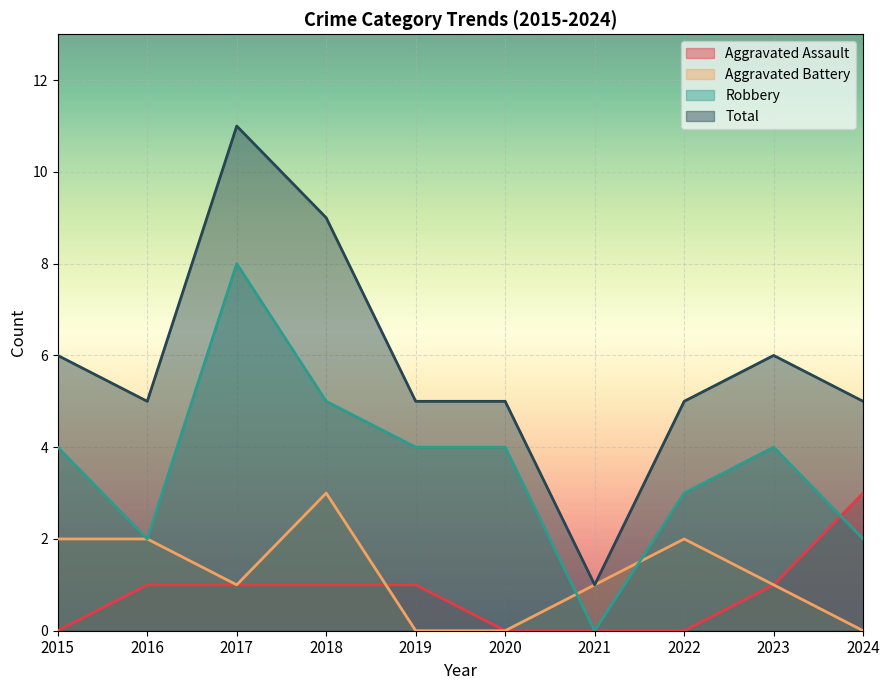

Reading left to right, list all the values displayed in this chart.

Aggravated Assault: 2015=0	2016=1	2017=1	2018=1	2019=1	2020=0	2021=0	2022=0	2023=1	2024=3
Aggravated Battery: 2015=2	2016=2	2017=1	2018=3	2019=0	2020=0	2021=1	2022=2	2023=1	2024=0
Robbery: 2015=4	2016=2	2017=8	2018=5	2019=4	2020=4	2021=0	2022=3	2023=4	2024=2
Total: 2015=6	2016=5	2017=11	2018=9	2019=5	2020=5	2021=1	2022=5	2023=6	2024=5